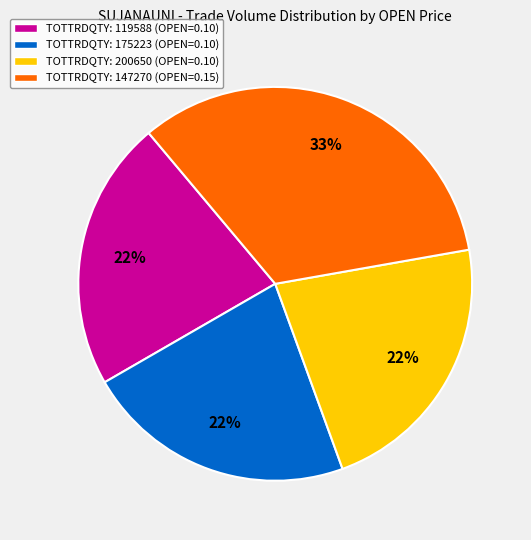

To the nearest percent, what is the difference between the largest and smallest slice percentages?

11%